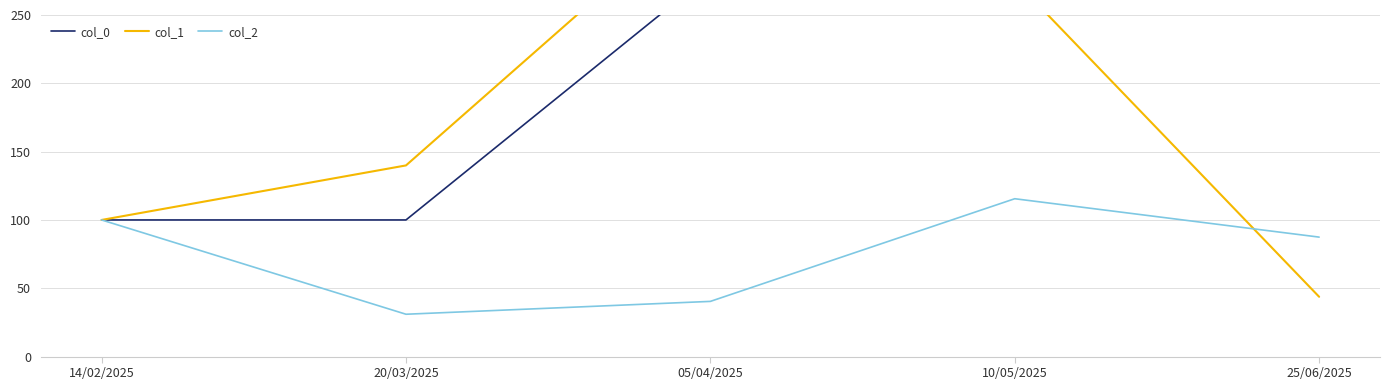

What value does the col_0 series have at 10/05/2025?

370.0